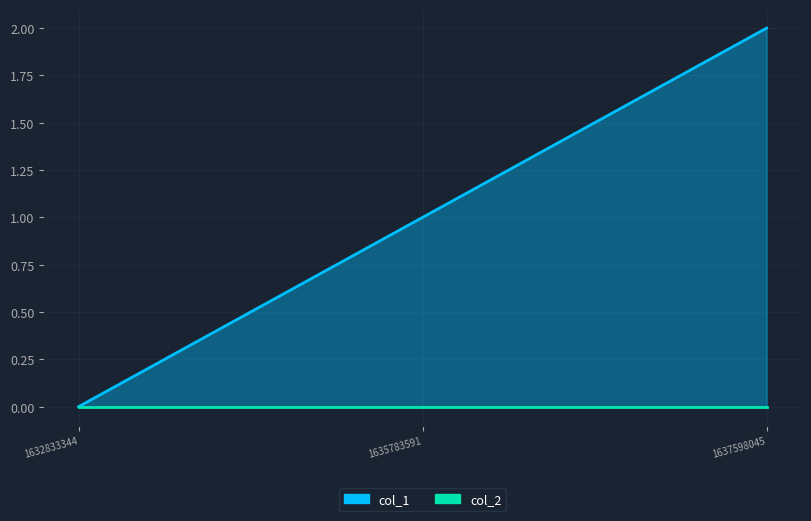

True or false: the data shows 0 at 1632833344.

True